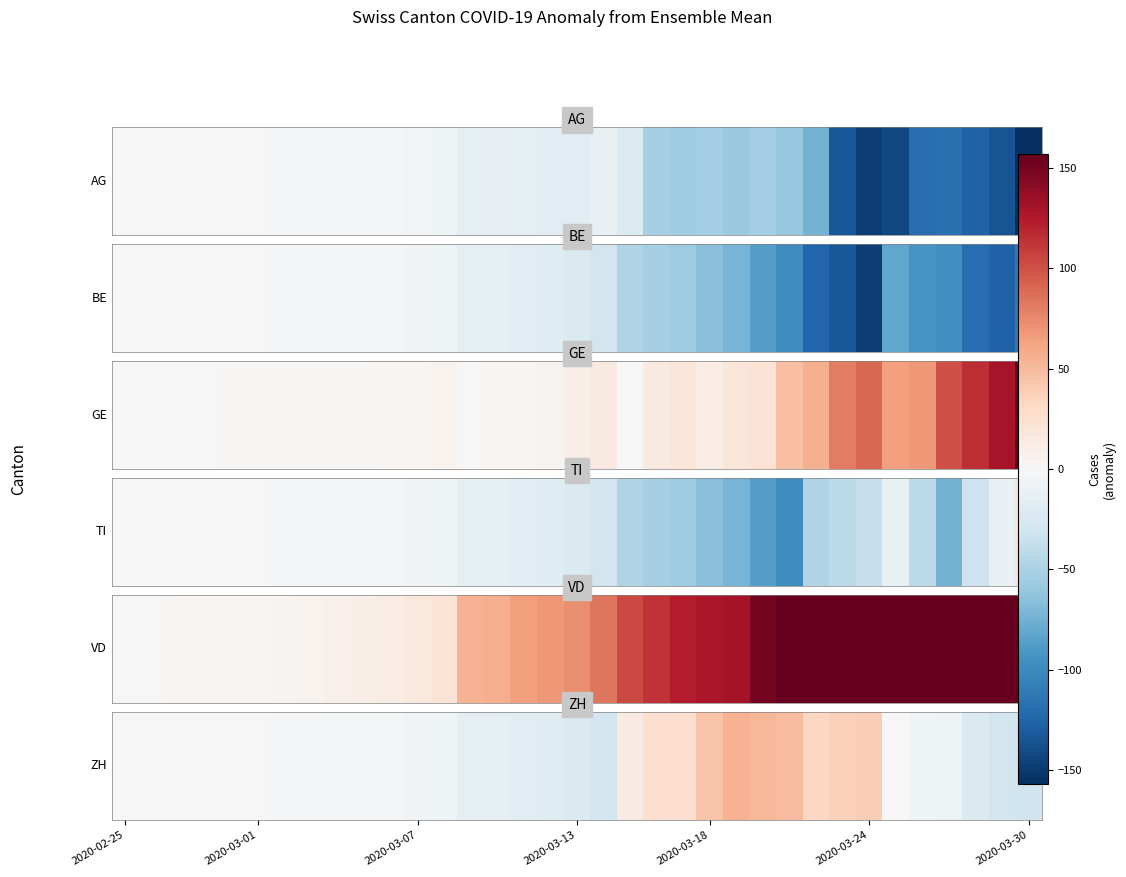

The chart shows a value of 76.3 at 24. True or false?

False